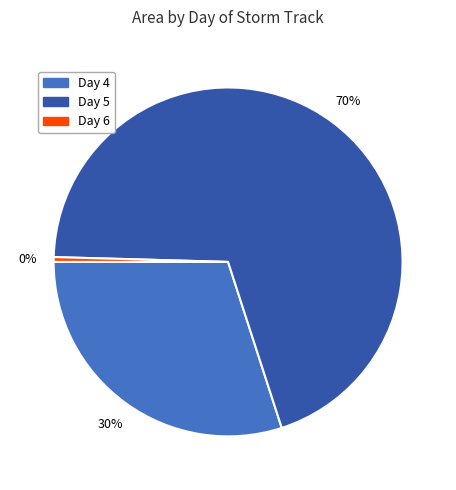

How many slices are in this pie chart?

3